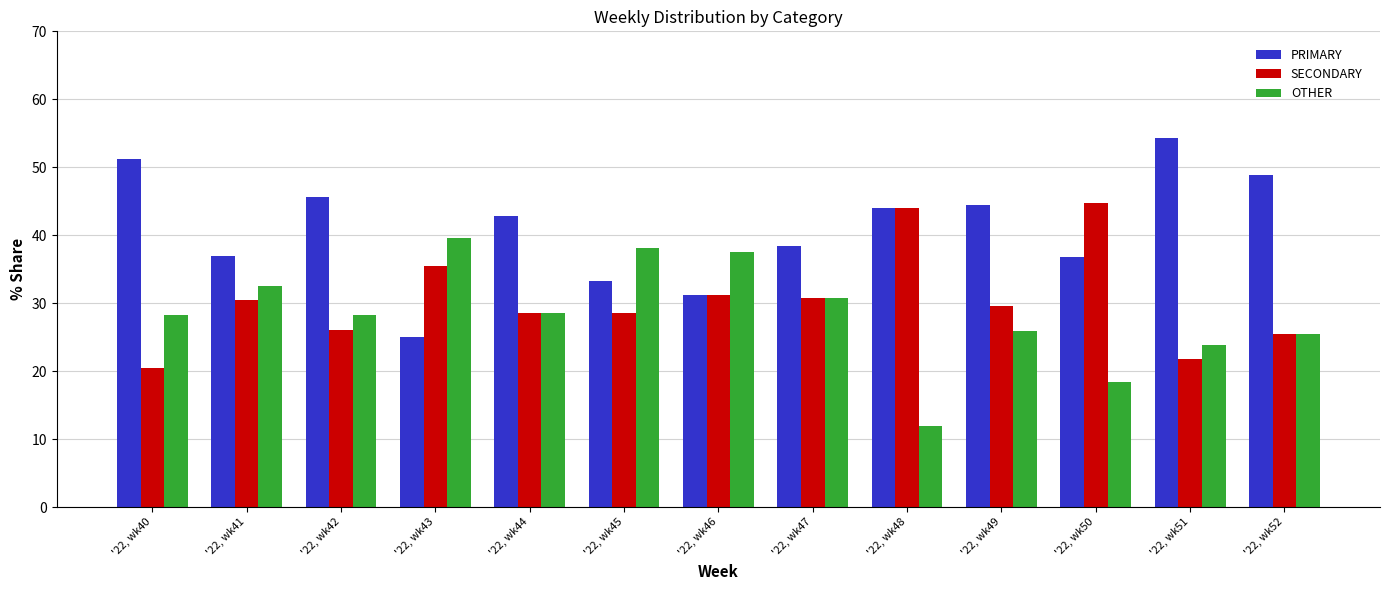

What are all the series names shown in the legend?

PRIMARY, SECONDARY, OTHER